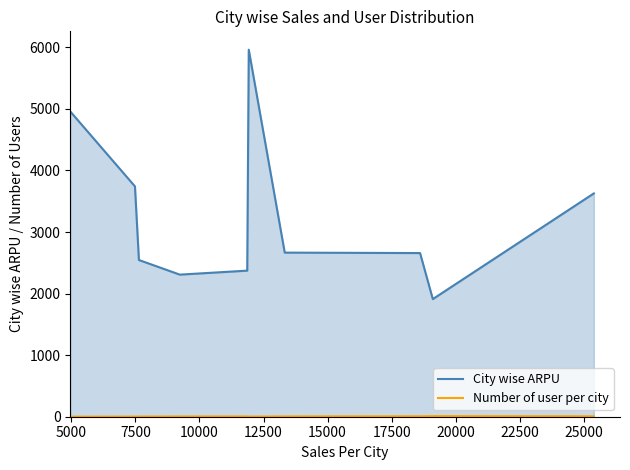

Count the number of data series in this chart.

2